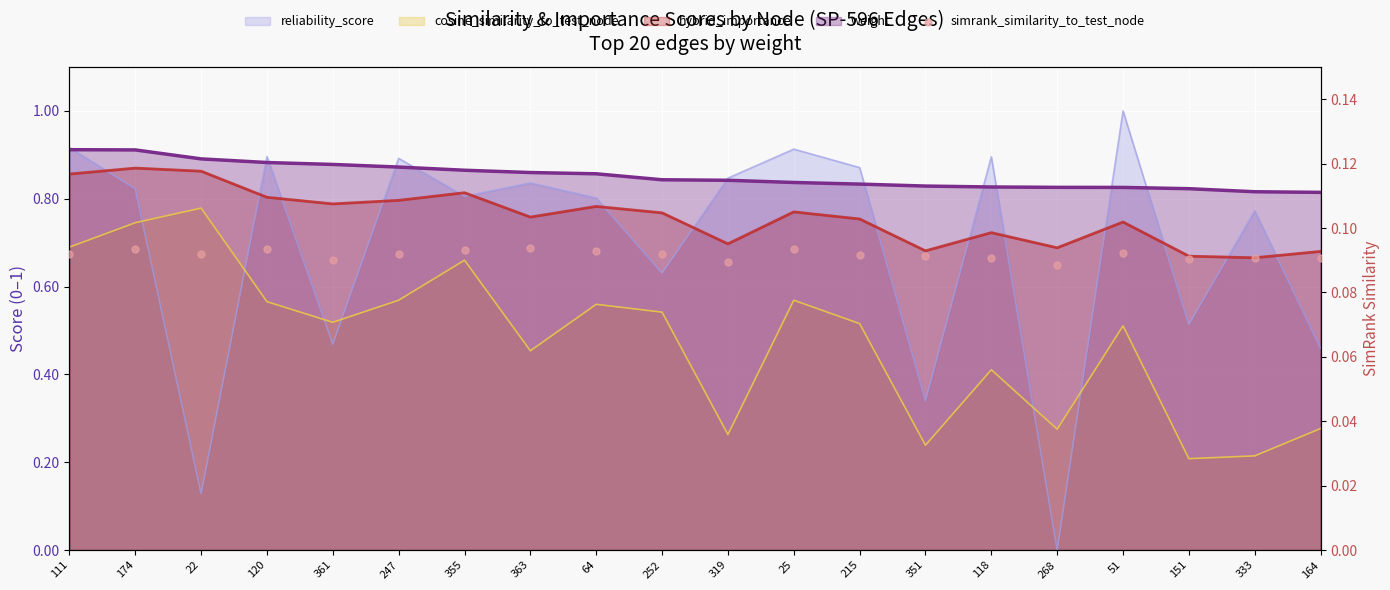

Which has a higher value, 247 or 151?

247